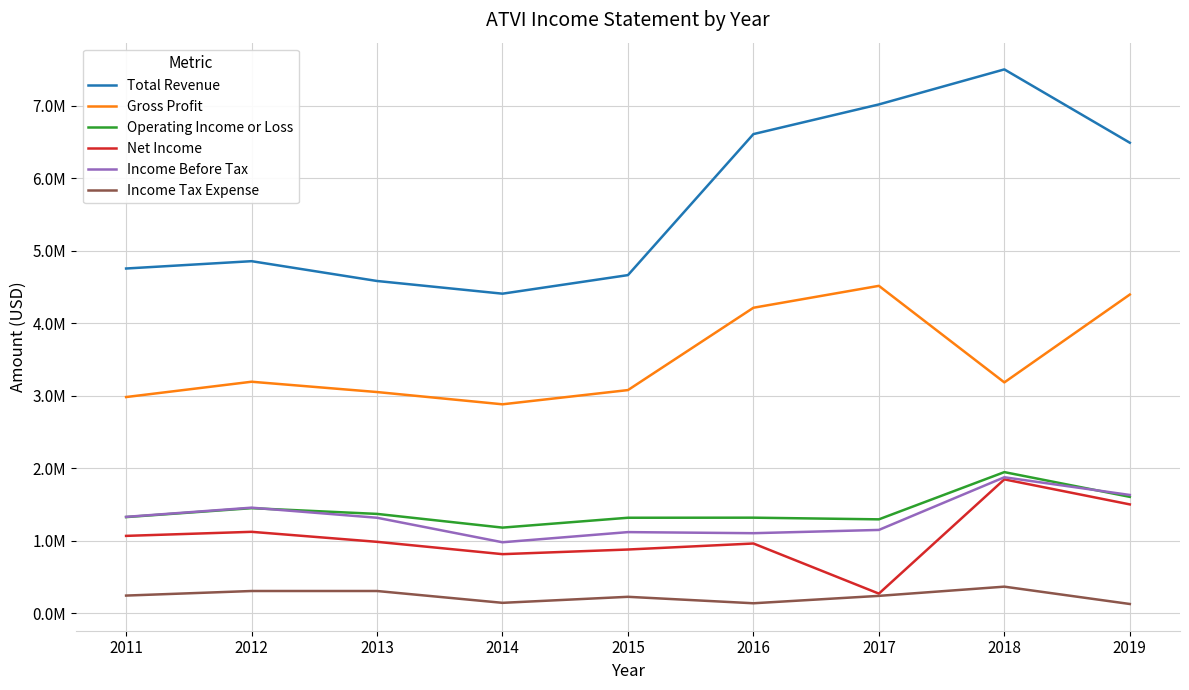

List the labels in order of Gross Profit value, smallest first.

2014, 2011, 2013, 2015, 2018, 2012, 2016, 2019, 2017